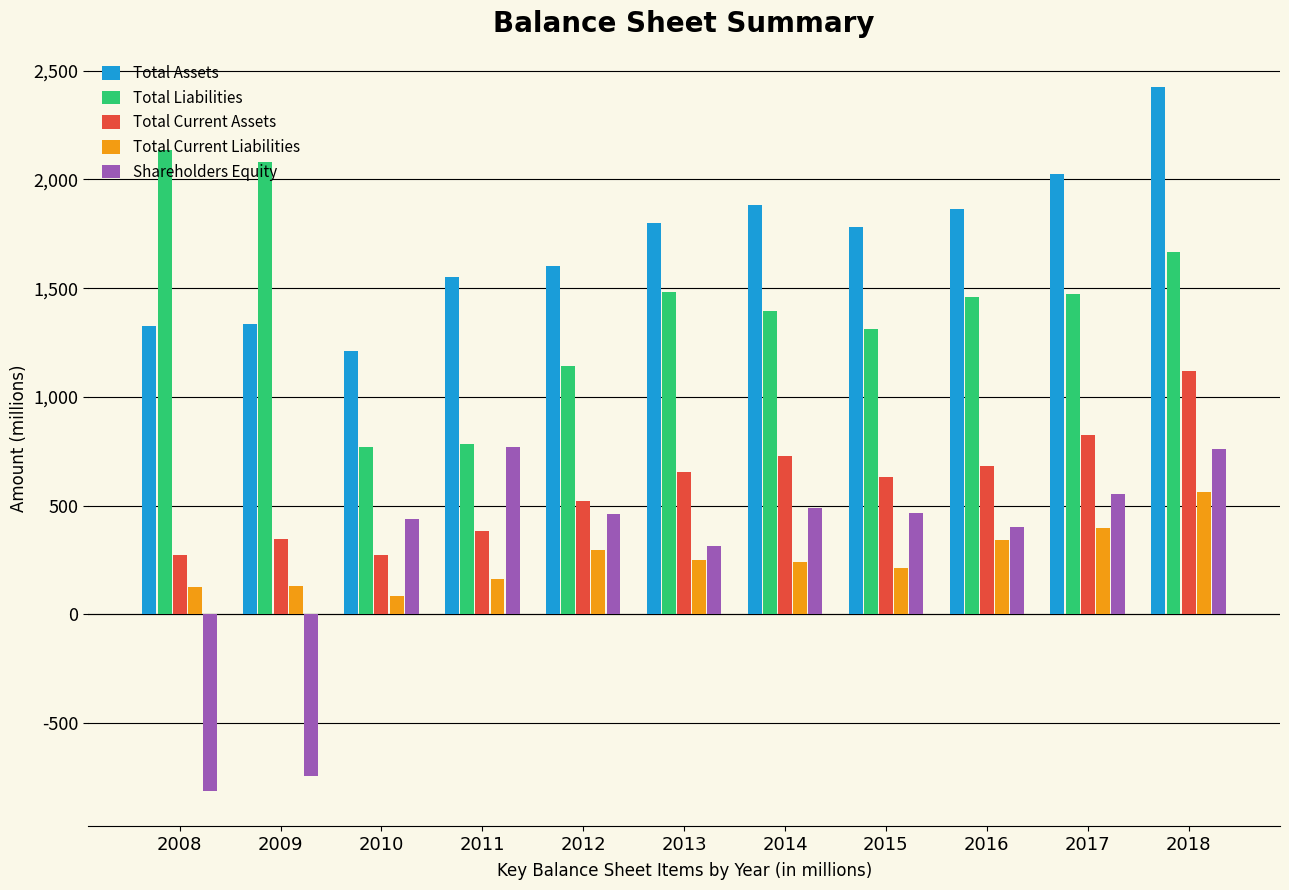

What is the total value across all series at 2011?

3654